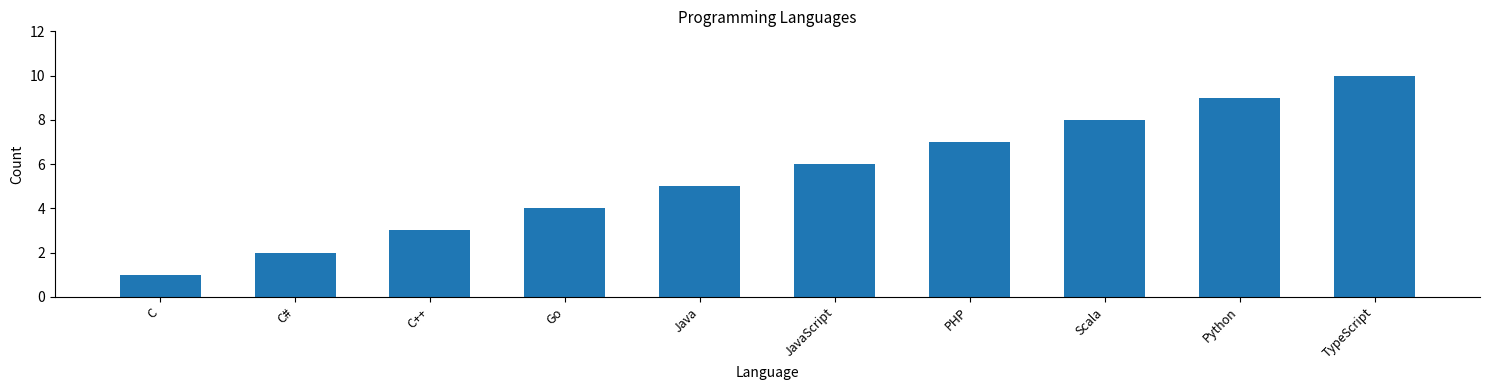

Rank the categories by value from highest to lowest.

TypeScript, Python, Scala, PHP, JavaScript, Java, Go, C++, C#, C